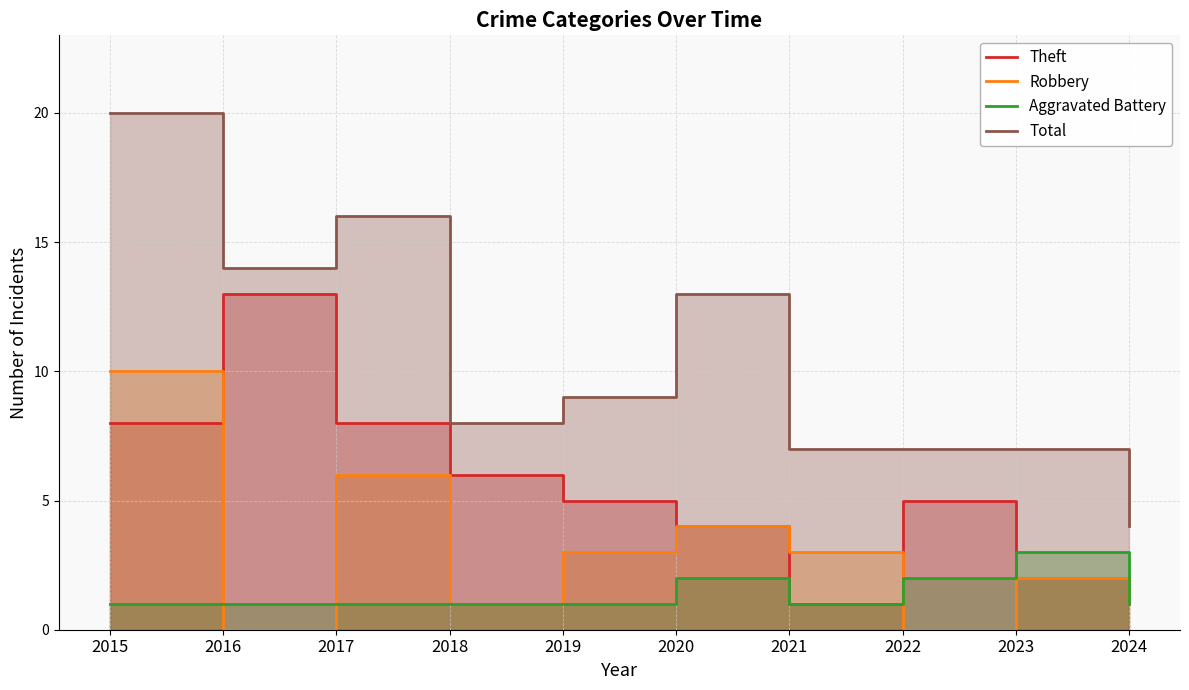

True or false: Robbery and Total cross at least once.

False